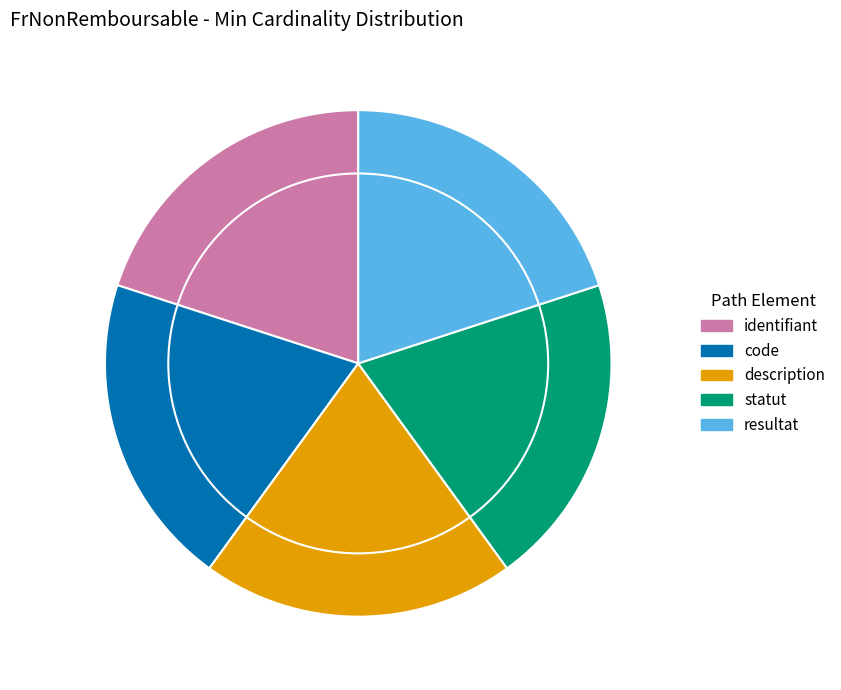

Count the number of slices in the pie.

5